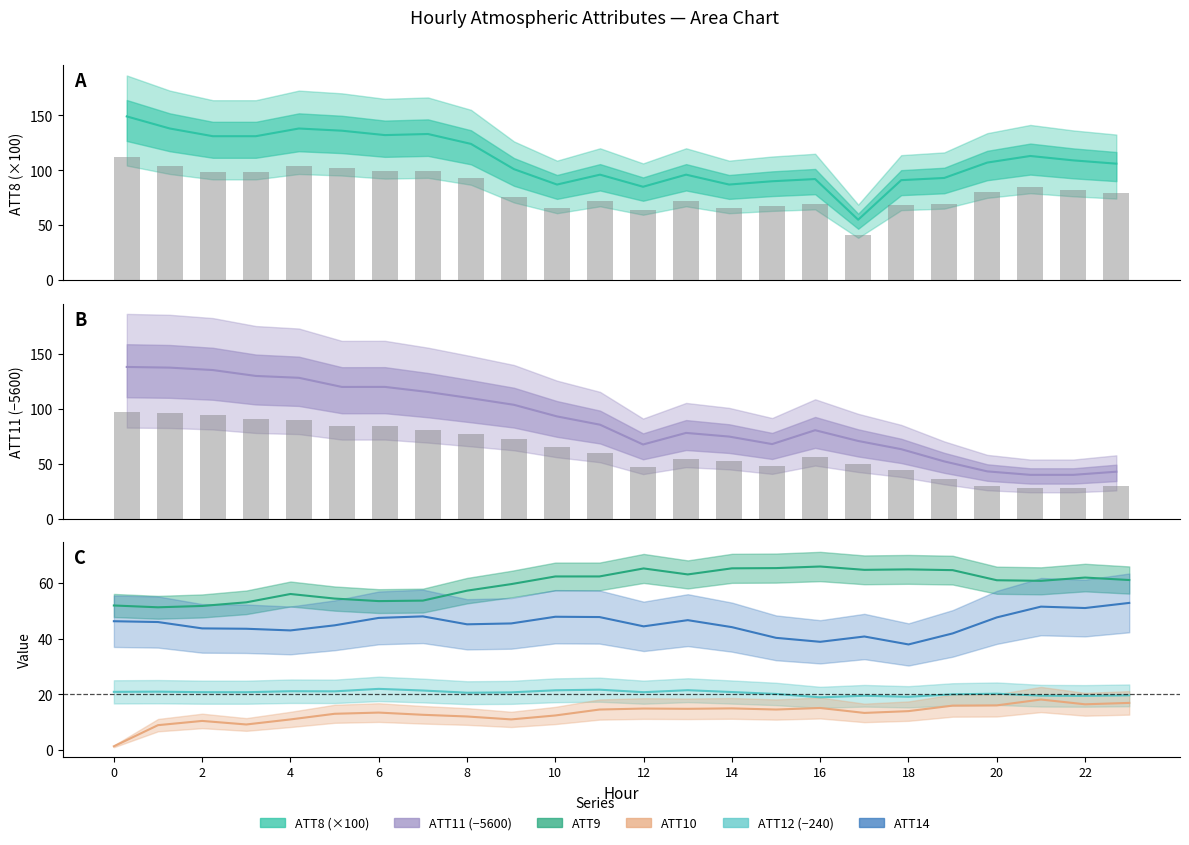

Which series has the largest range (max minus min)?

ATT11